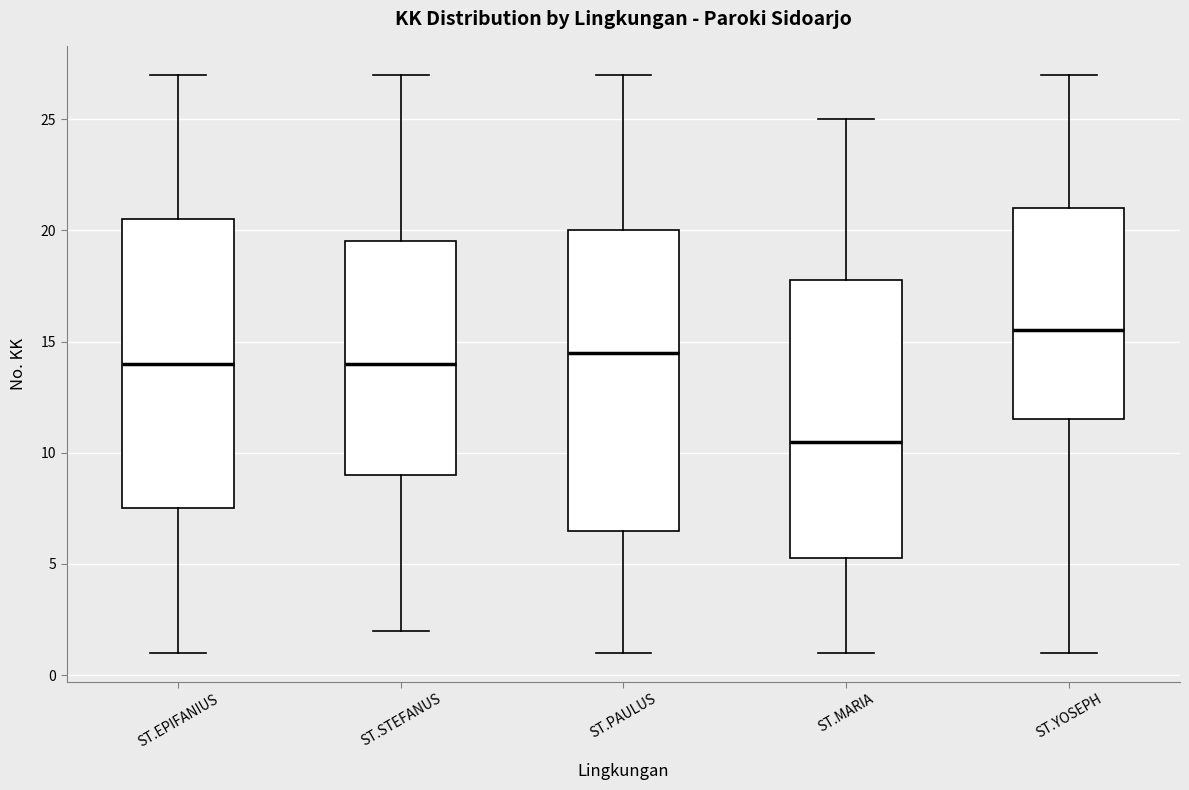

Reading left to right, transcribe this box plot: for each box, give where its median line is, the range the box spans, and where its two whiskers end, as read against the y-axis. The values are not printed on the chart, so give them approximately, as read against the axis.

ST.EPIFANIUS: median 14.0, box 7.5 to 20.5, whiskers 1.0 to 27.0
ST.STEFANUS: median 14.0, box 9.0 to 19.5, whiskers 2.0 to 27.0
ST.PAULUS: median 14.5, box 6.5 to 20.0, whiskers 1.0 to 27.0
ST.MARIA: median 10.5, box 5.5 to 18.0, whiskers 1.0 to 25.0
ST.YOSEPH: median 15.5, box 11.5 to 21.0, whiskers 1.0 to 27.0